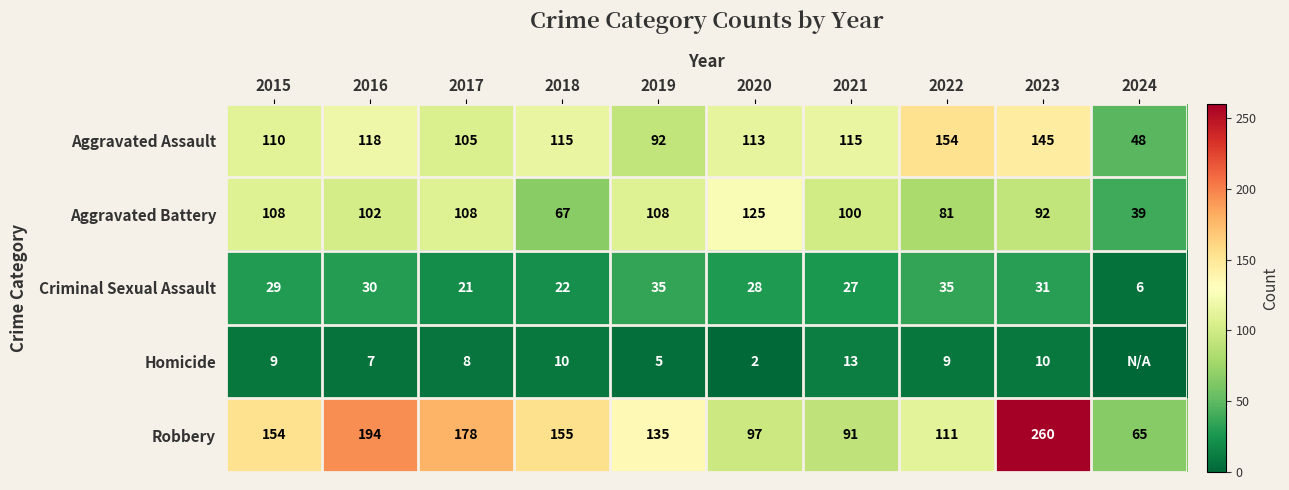

At which label is Aggravated Assault closest to 101?

2017